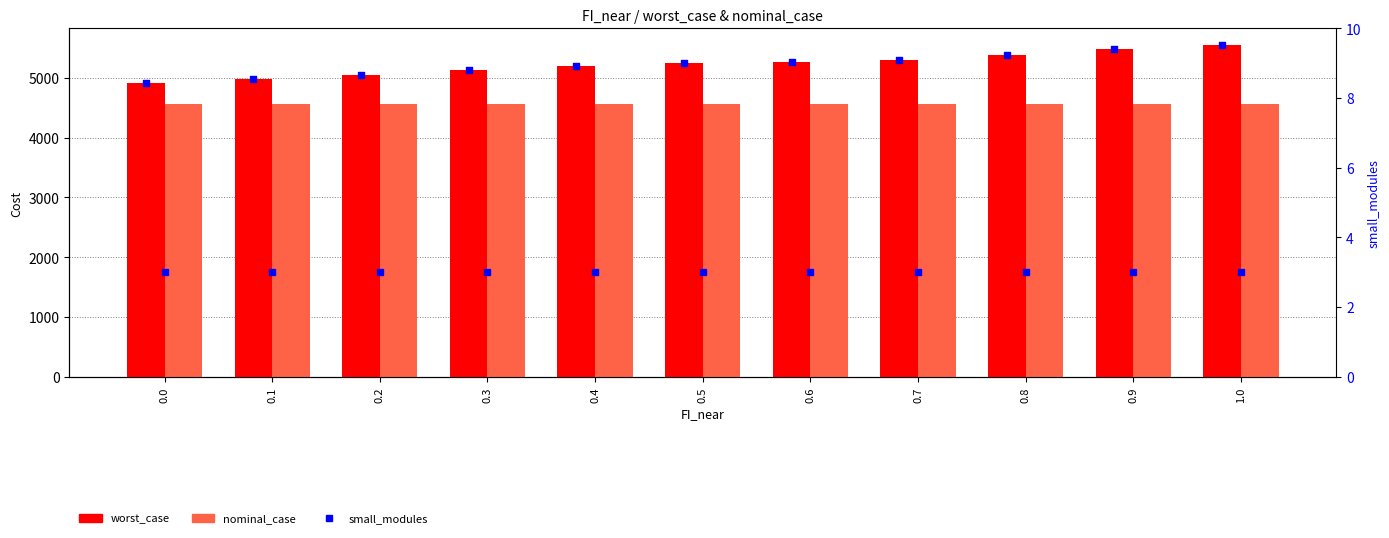

At how many categories does at least one series exceed 4056?

11